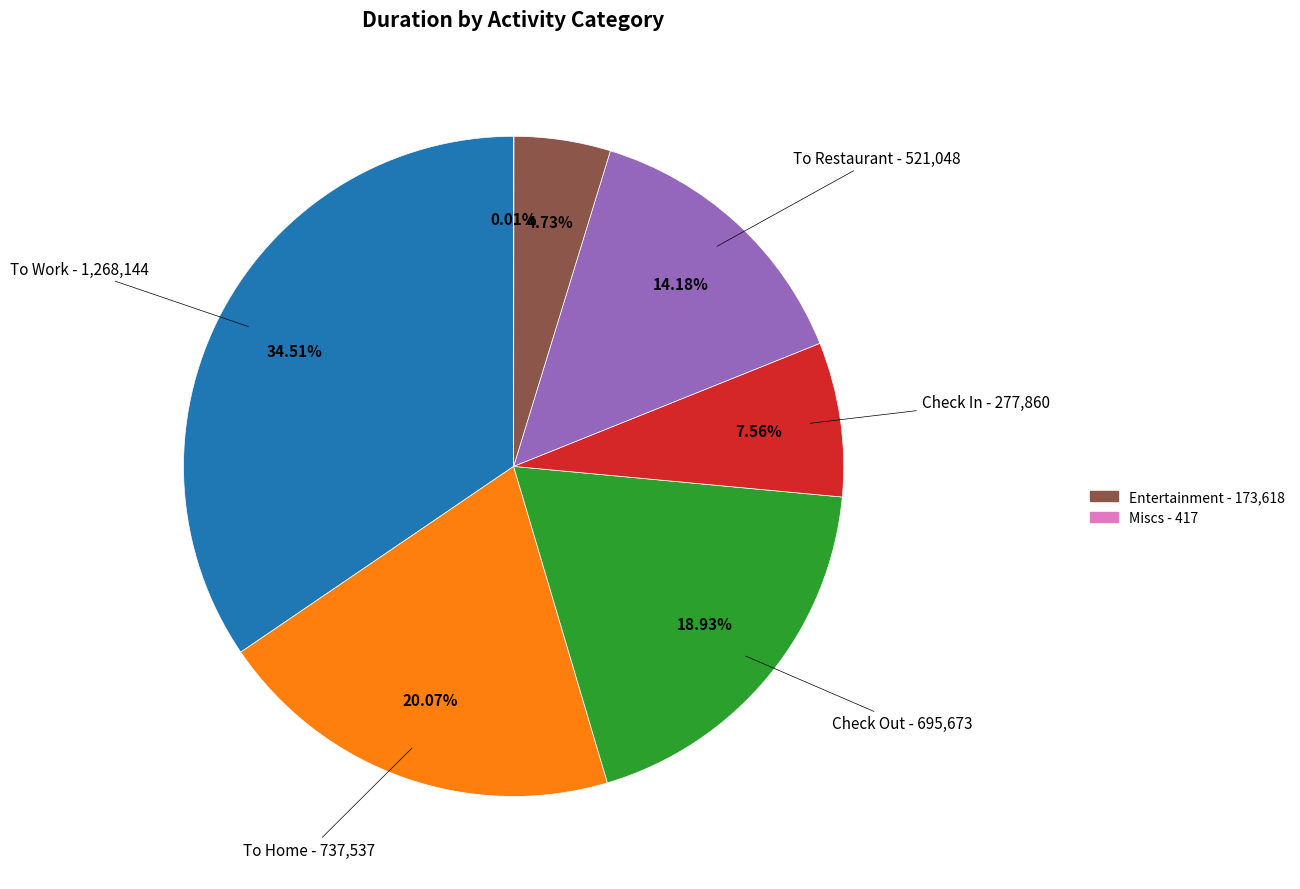

Is there a majority slice in this chart?

No